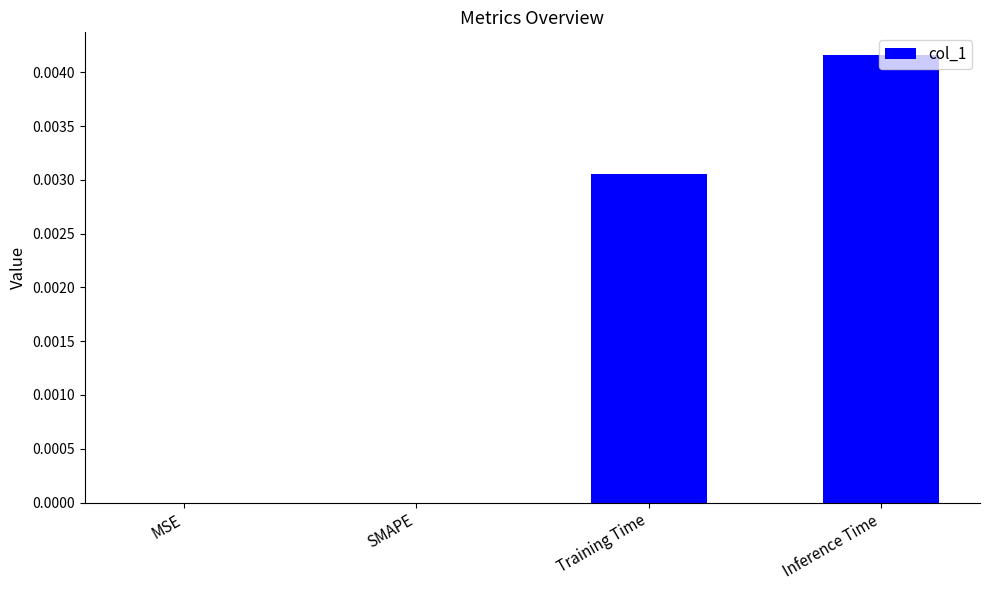

The value at SMAPE is 0.0. True or false?

True